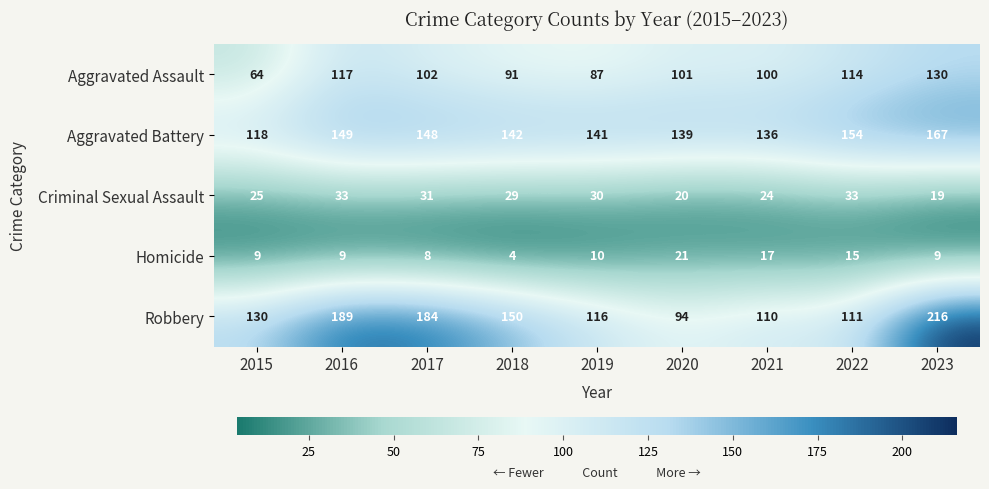

What is the sum of the Homicide values at 2021 and 2018?

21